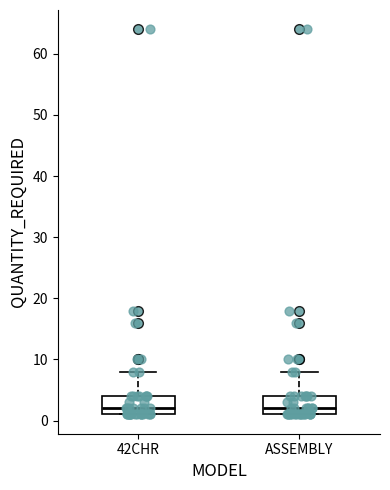

Where is the lower edge of the box for ASSEMBLY on the y-axis? The values are not printed on the chart, so give them approximately, as read against the axis.

1